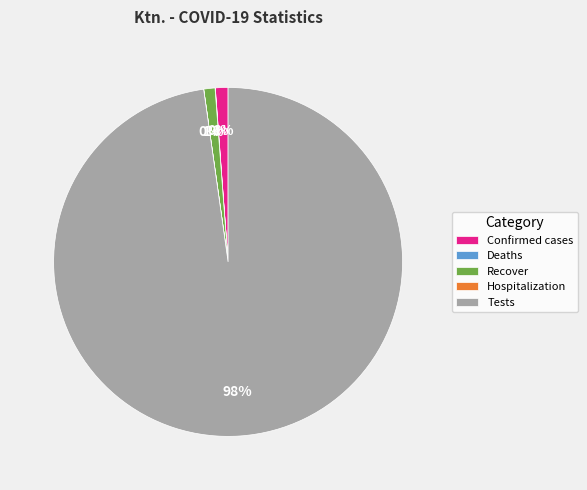

What is the majority slice?

Tests